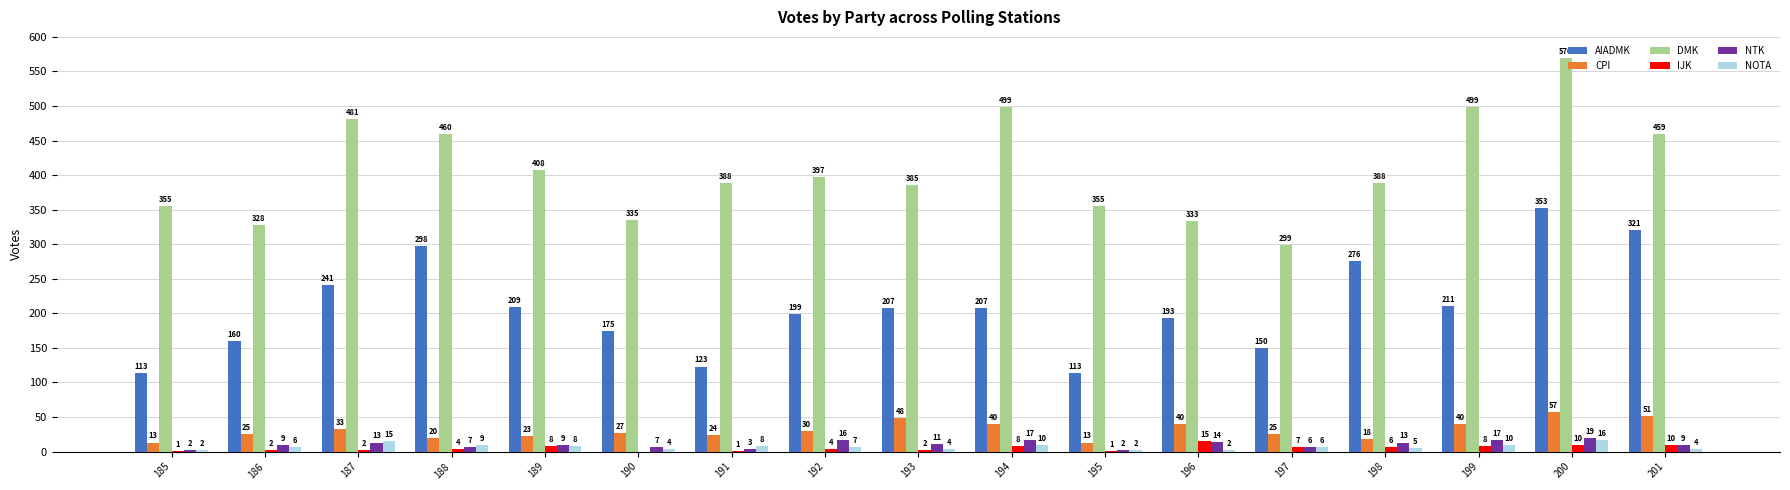

What is the greatest value displayed?

570